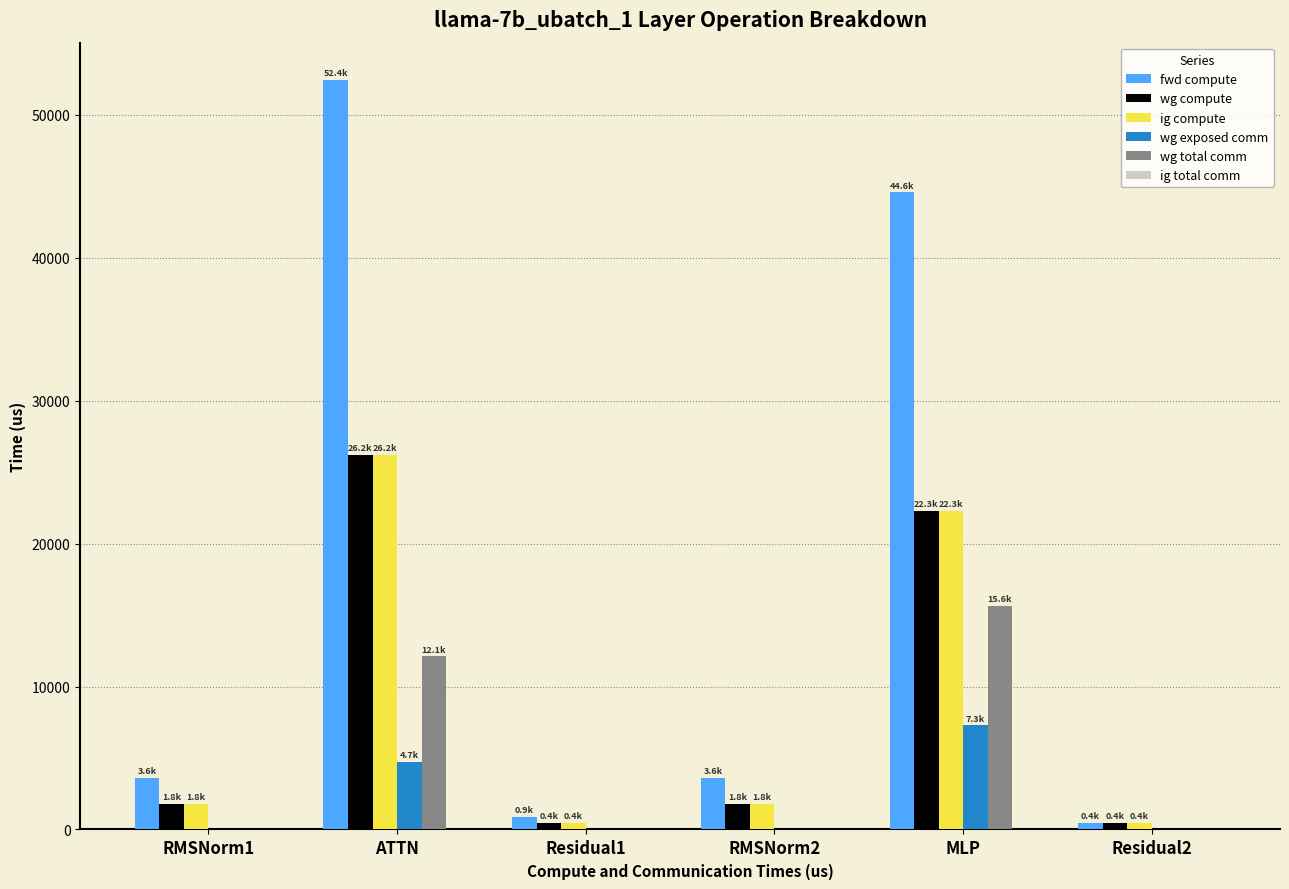

What is the highest value of the ig compute series?

26204.6